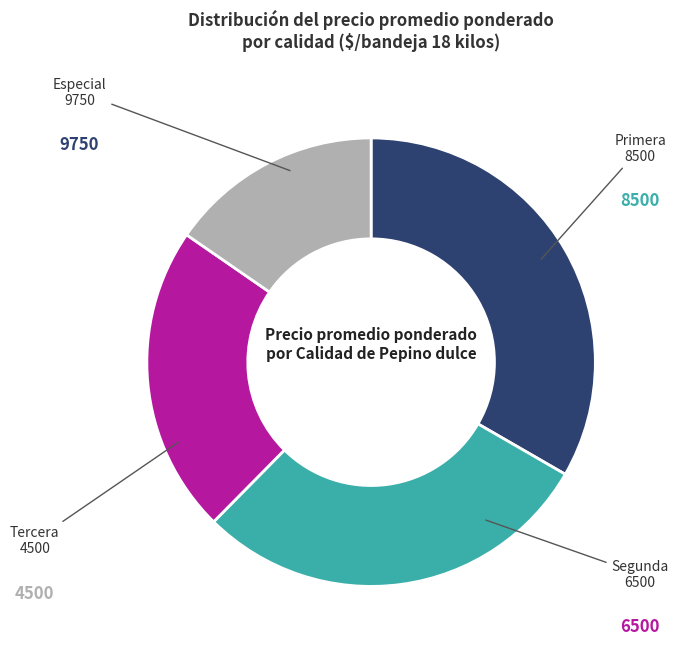

Is there a majority slice in this chart?

No